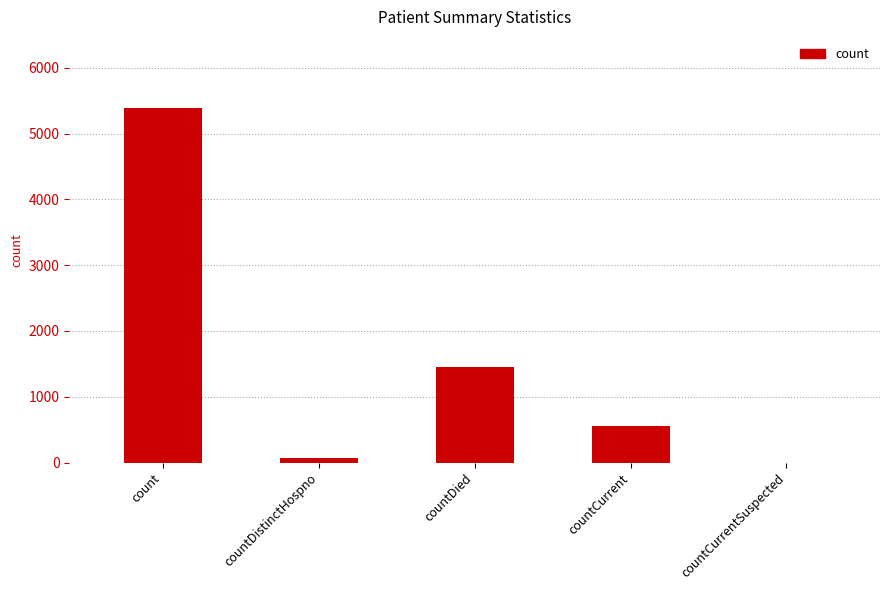

Between countCurrentSuspected and countDied, which is larger?

countDied